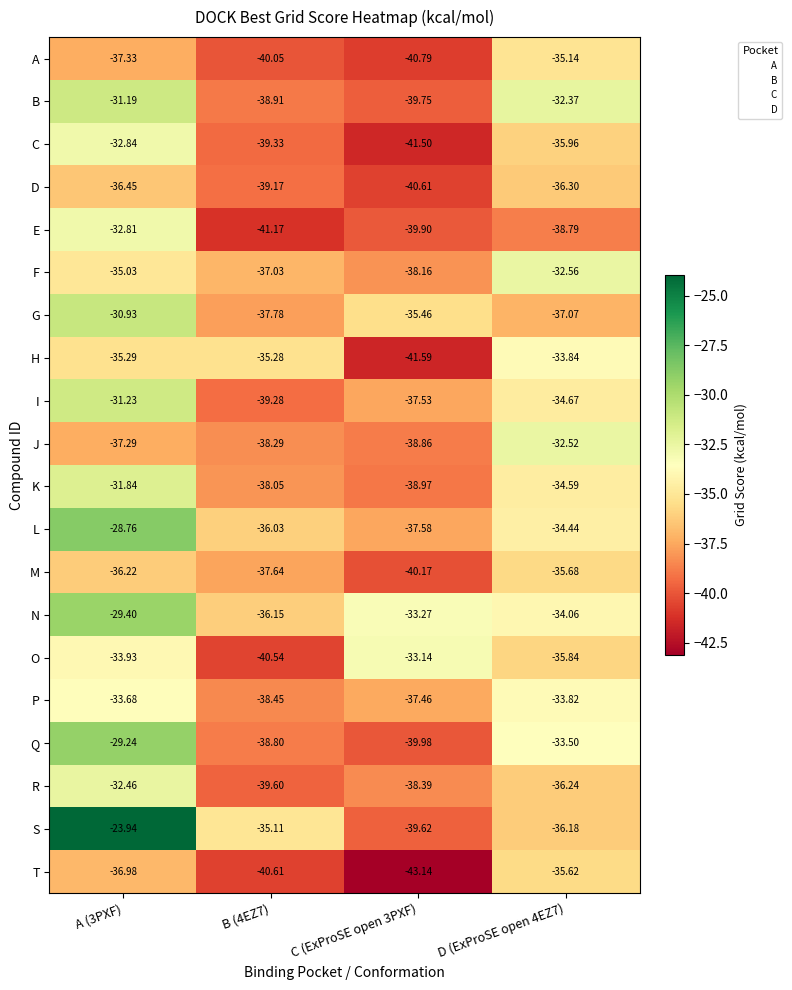

Which series has the widest spread of values?

S